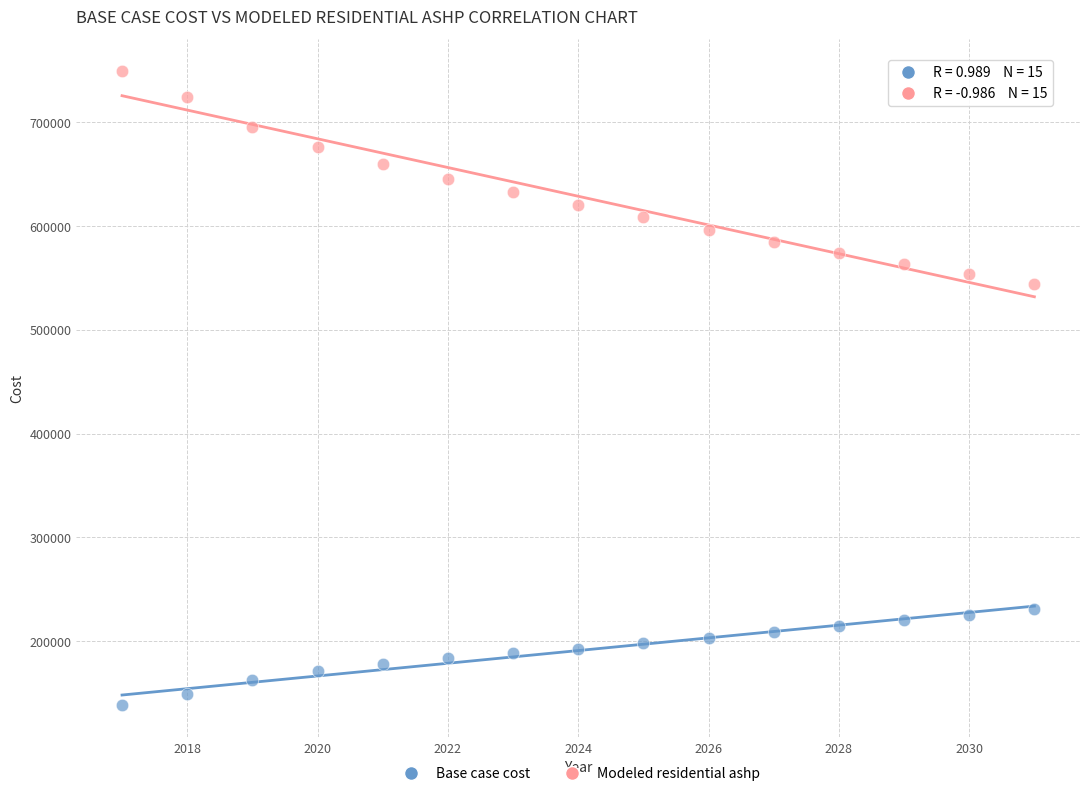

Across all series, what Y value is closest to 443761?

543925.1